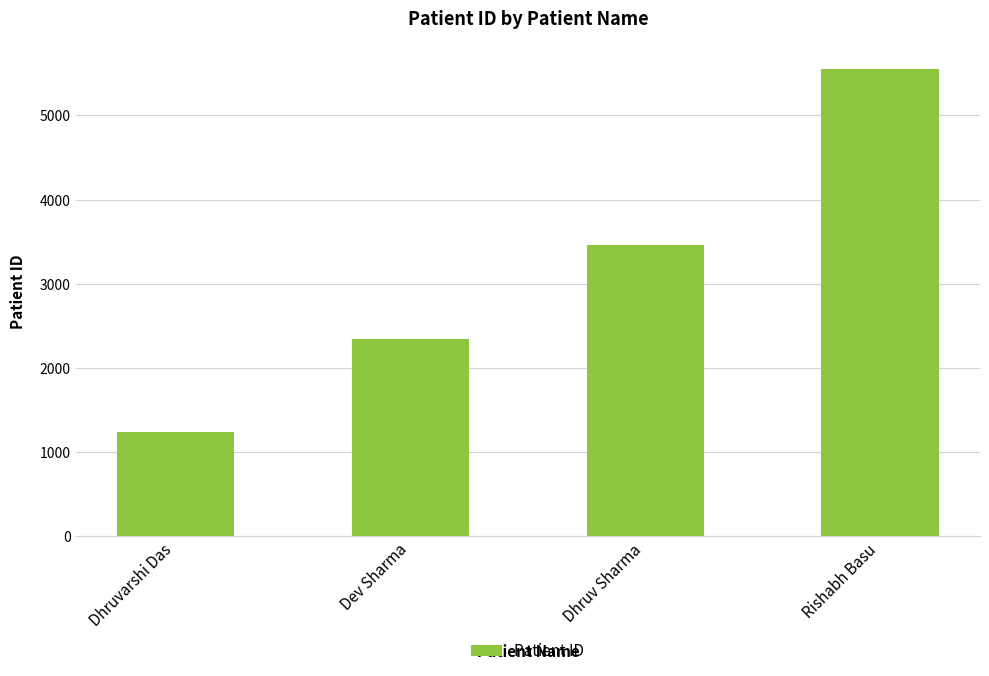

Reading right to left, what are all the values shown in this chart?

5555	3456	2345	1234